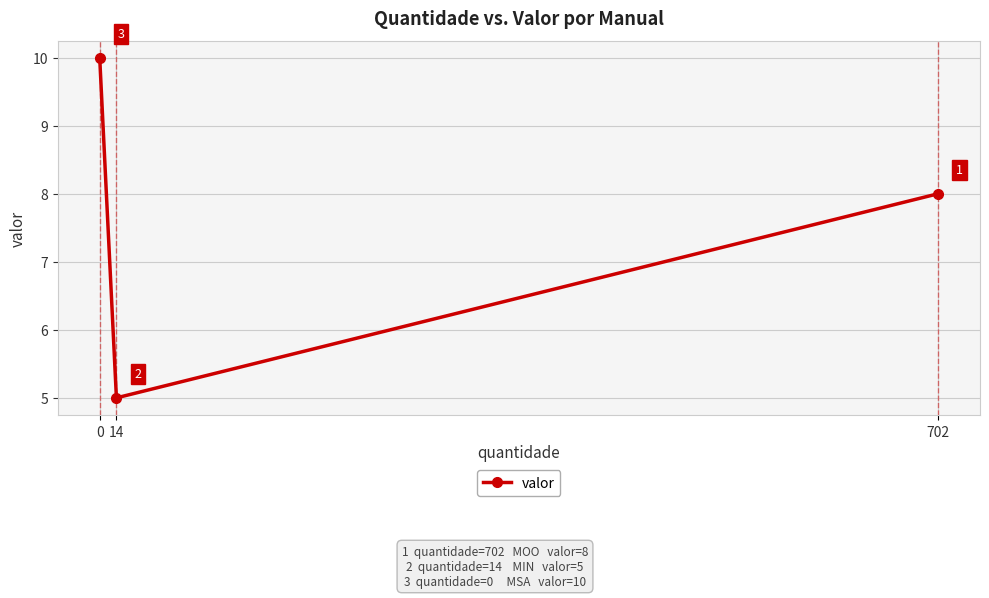

What is the difference between the maximum and minimum values?

5